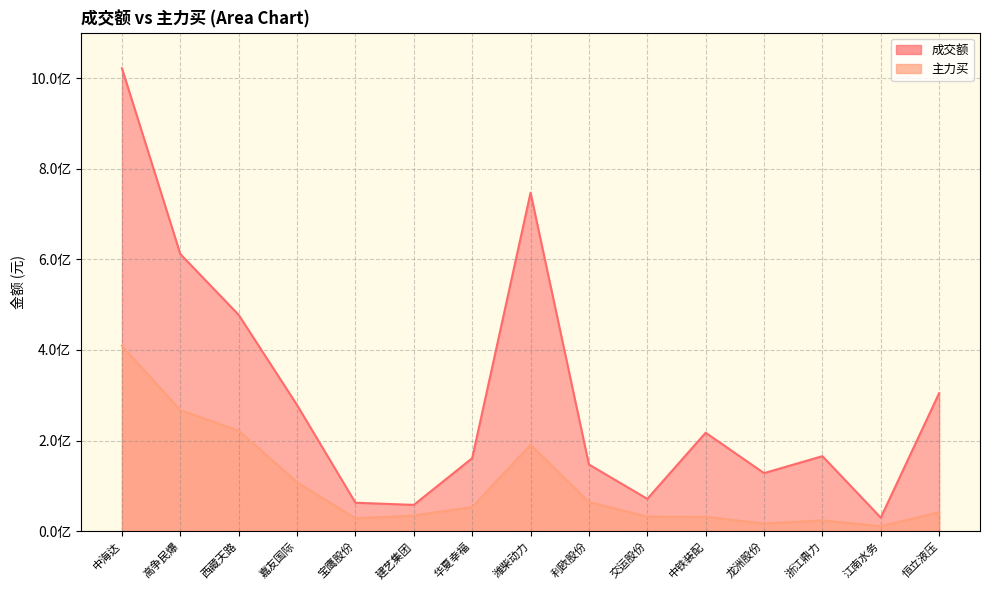

What value does the 成交额 series have at 中铁装配, to the nearest 10?

217226590